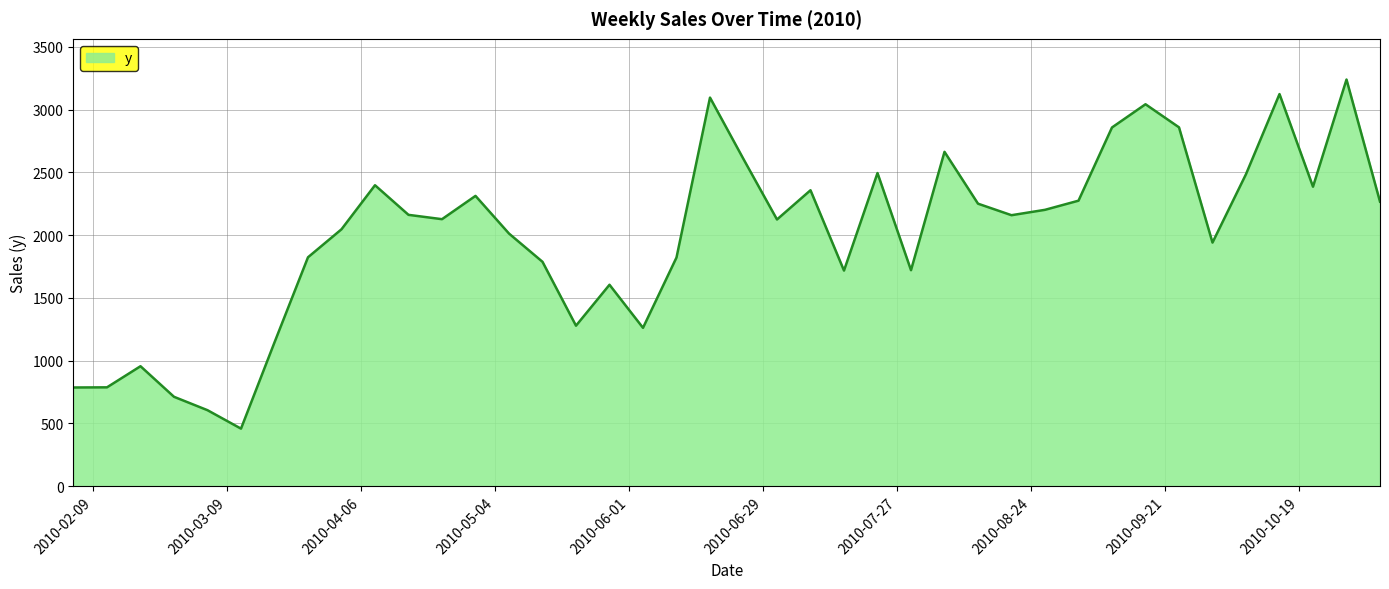

What is the difference between the maximum and minimum values?

2781.0